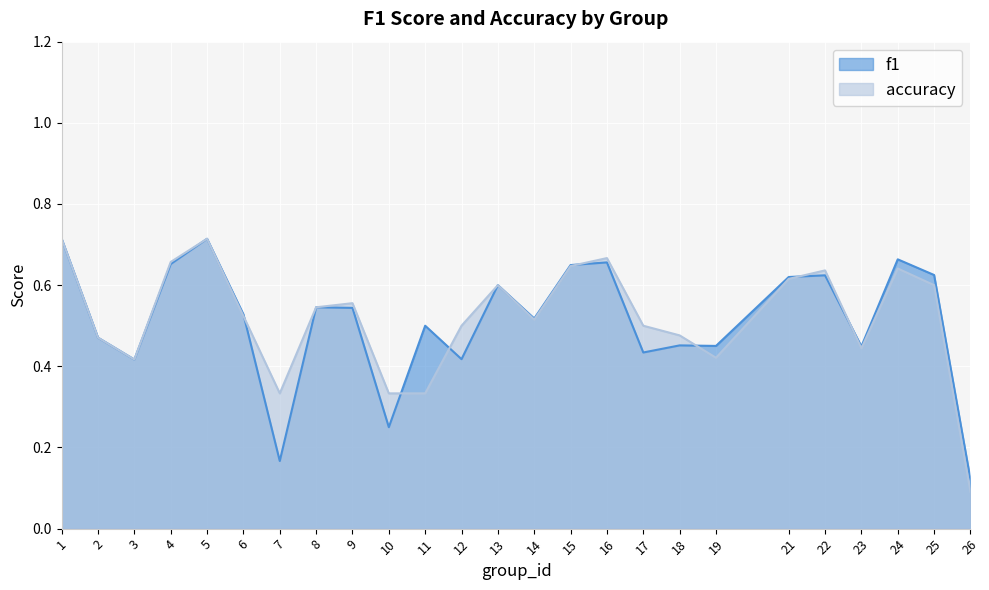

Count the accuracy values in the range 0 to 1.

25